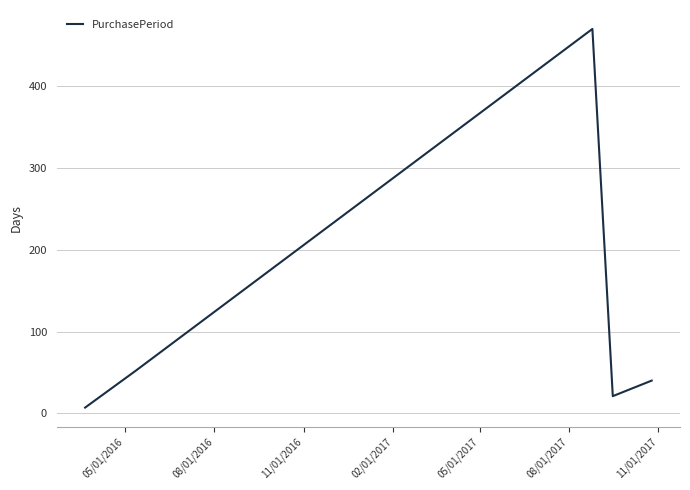

What is the difference between the second highest and minimum values?

45